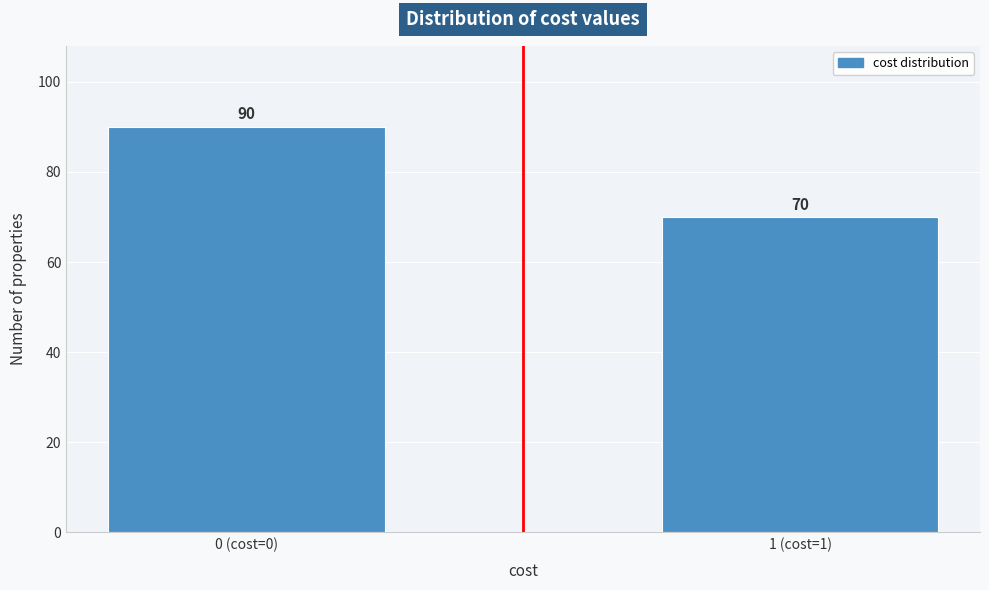

Reading right to left, extract all data points from this chart.

70	90